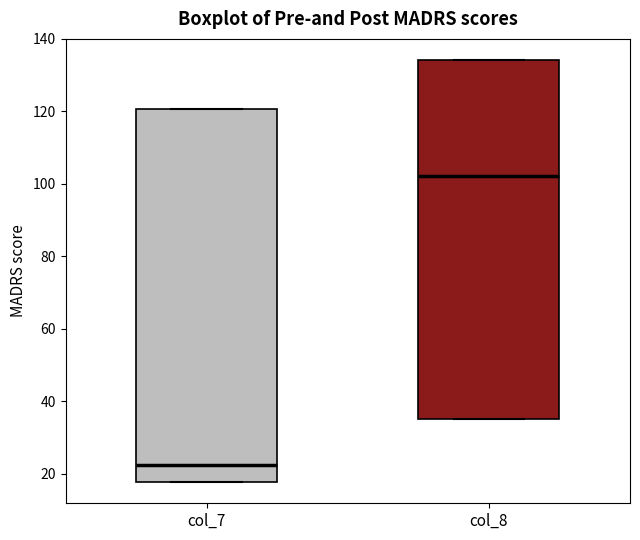

Comparing the boxes themselves (not the whiskers), which one is the tallest?

col_7